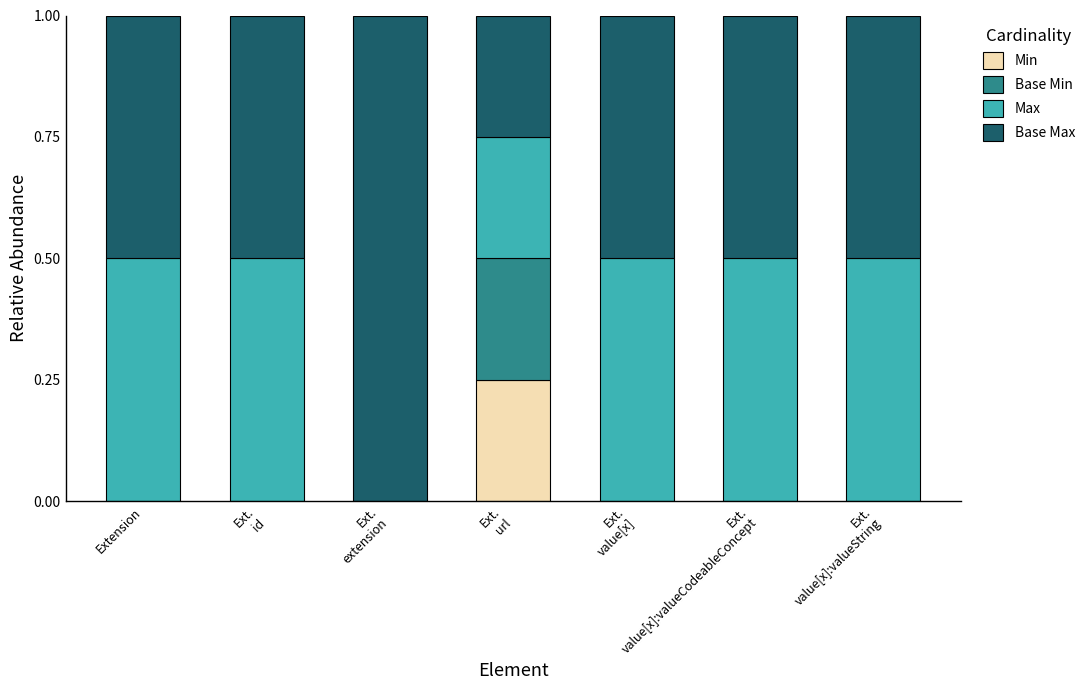

The Min series shows -0.2 at Extension. True or false?

False